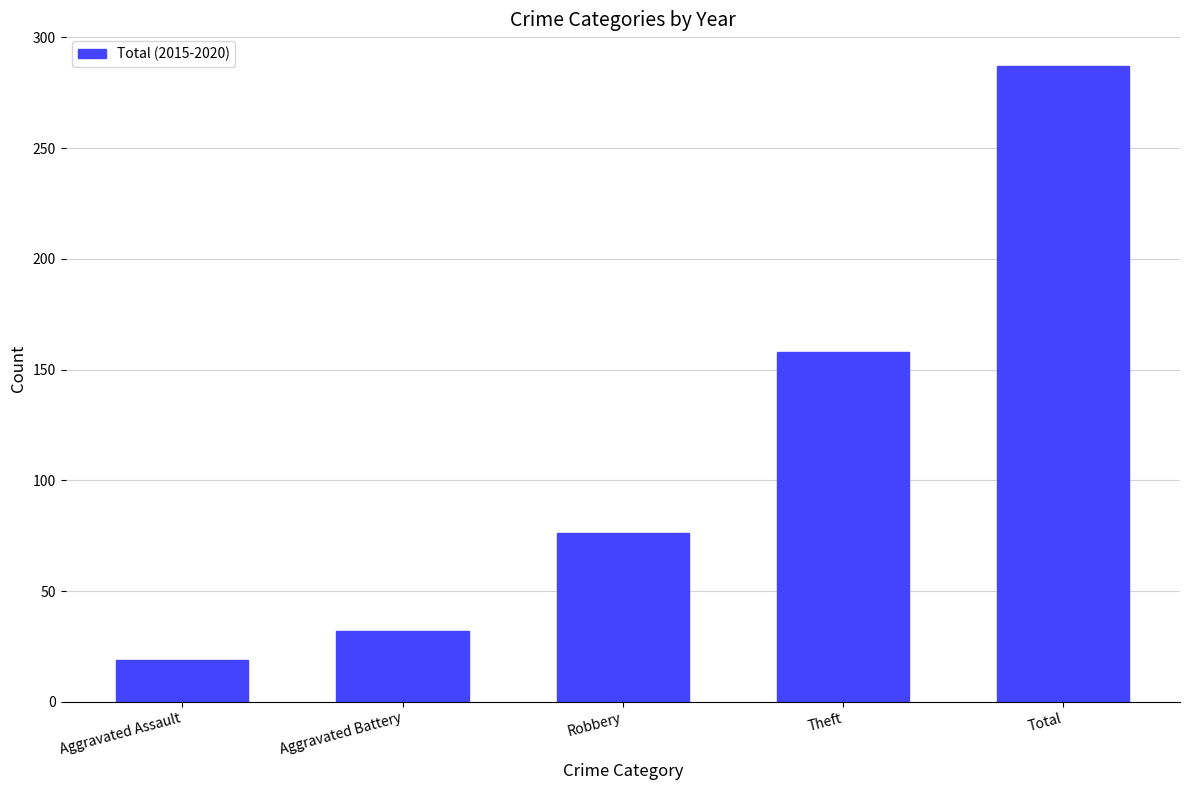

How many series are shown in this chart?

1